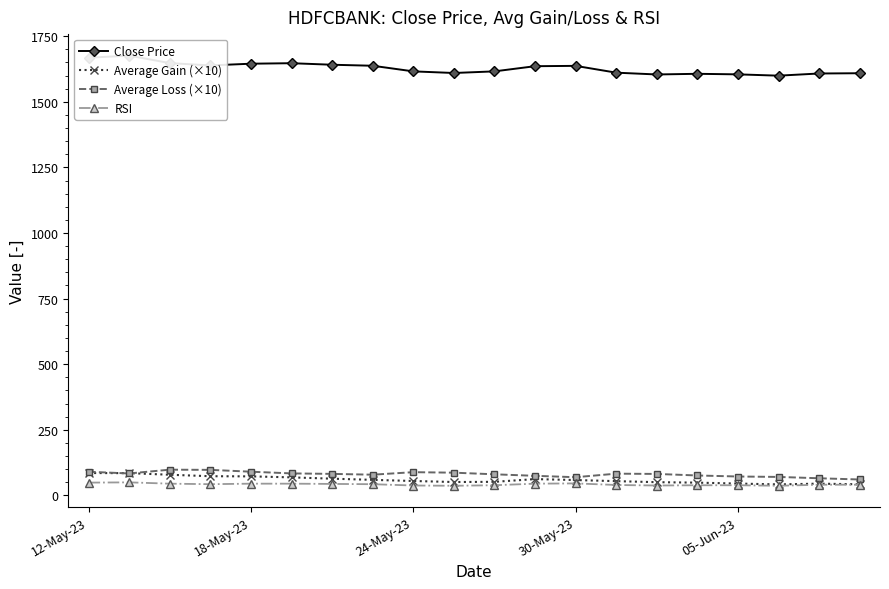

The Average Loss (×10) series shows 69.6 at 30-May-23. True or false?

True